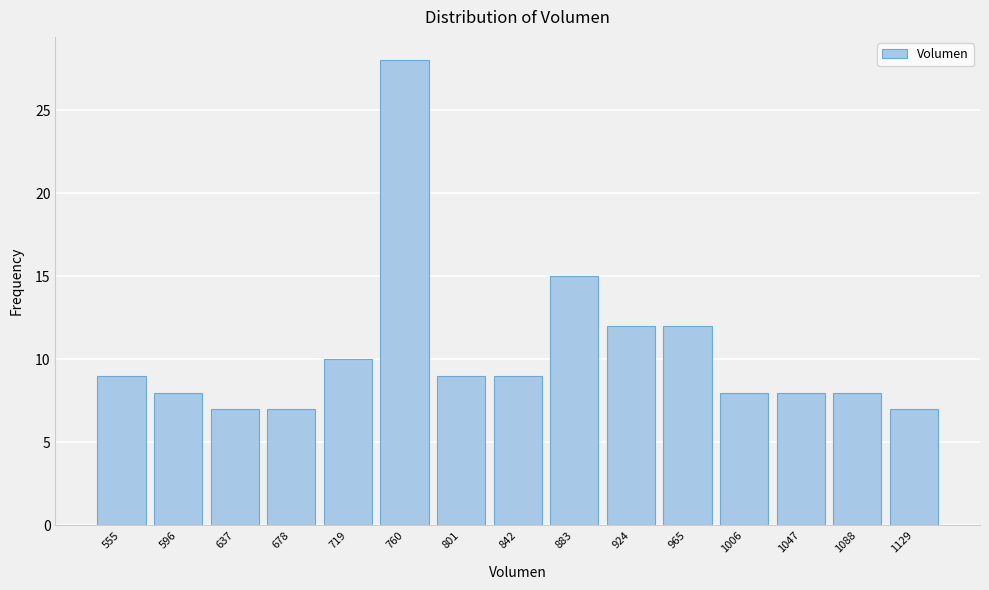

Reading right to left, transcribe all the data shown in this chart.

7	8	8	8	12	12	15	9	9	28	10	7	7	8	9